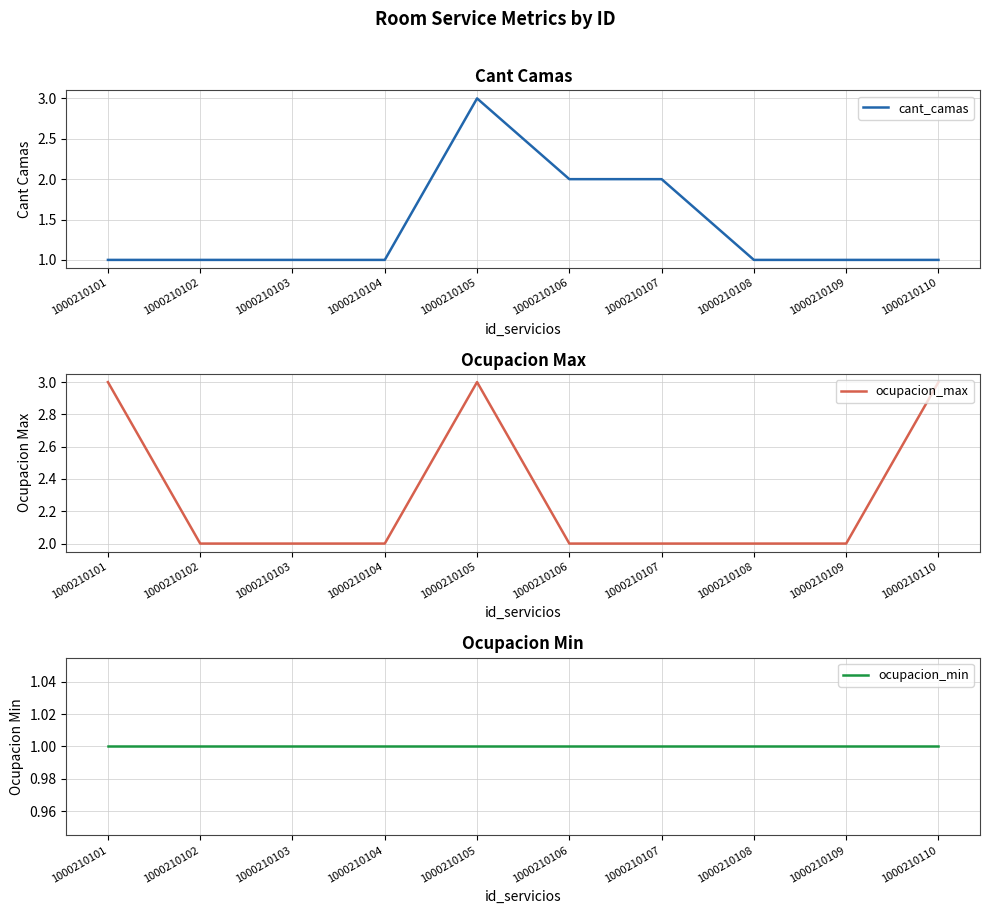

True or false: ocupacion_min has a value of 1 at 1000210109.

True